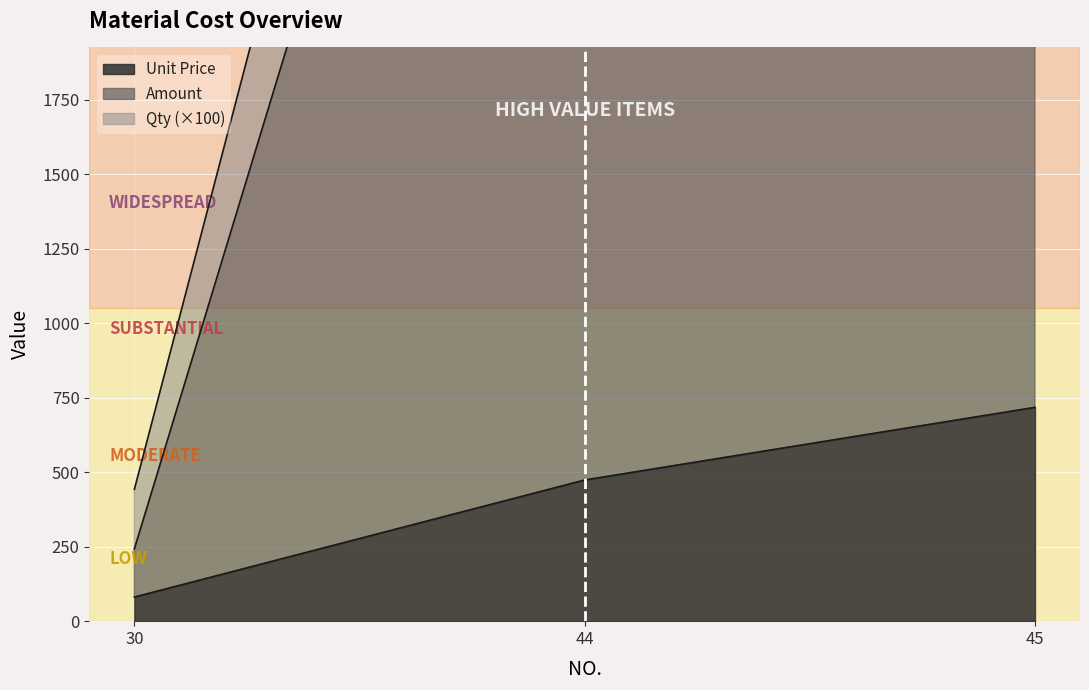

At which label is Amount closest to 4069?

44